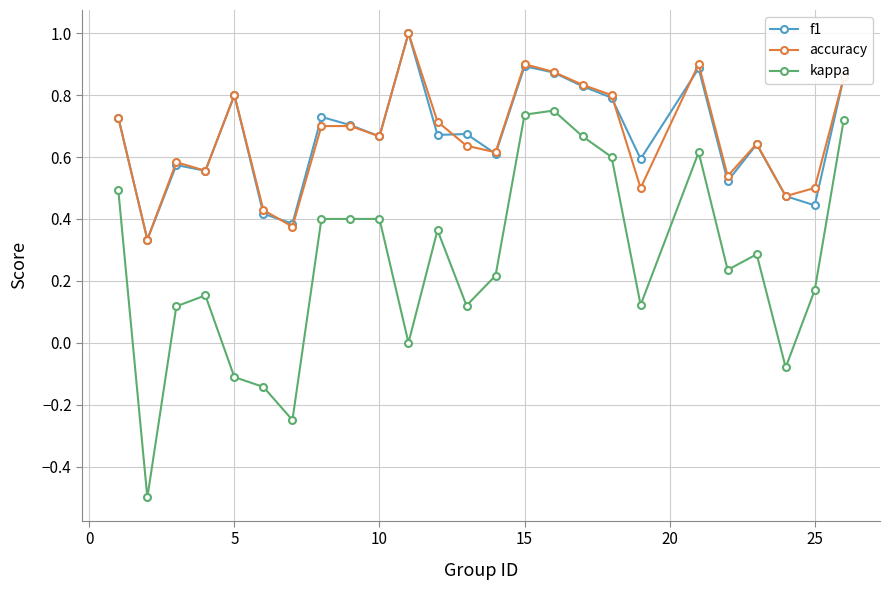

True or false: accuracy and kappa cross at least once.

False